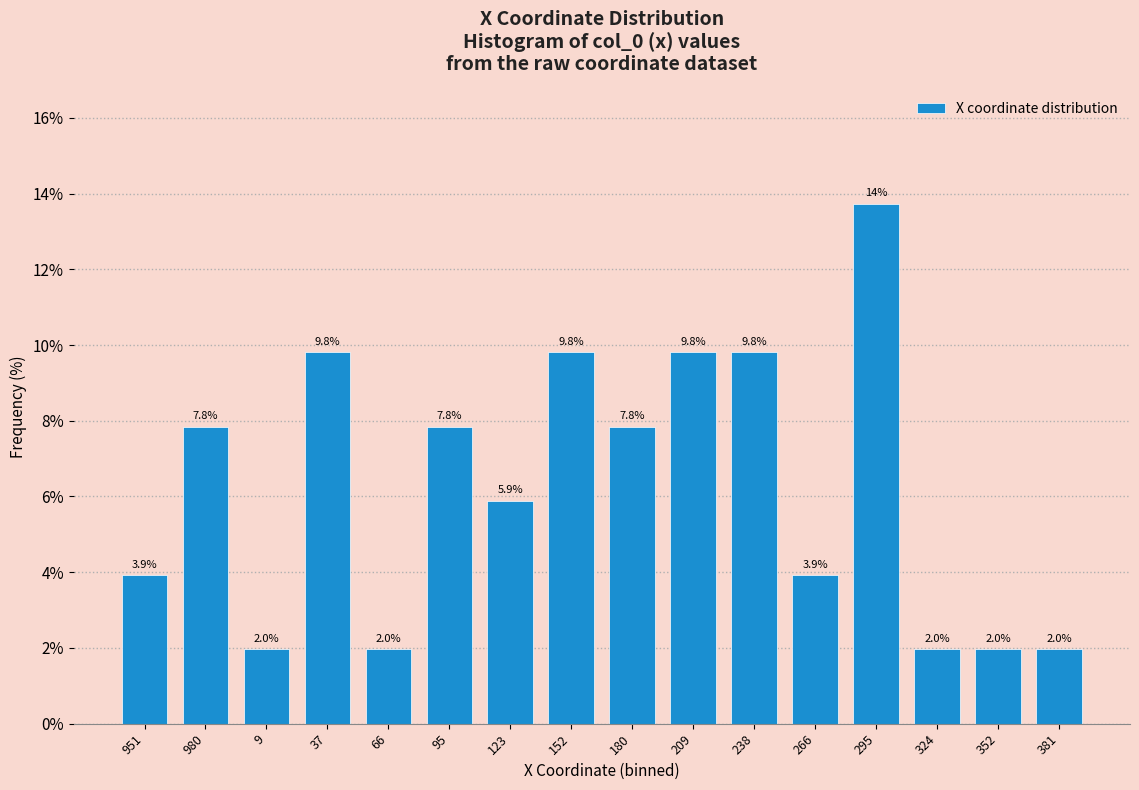

Reading right to left, extract all data points from this chart.

381=2.0	352=2.0	324=2.0	295=13.7	266=3.9	238=9.8	209=9.8	180=7.8	152=9.8	123=5.9	95=7.8	66=2.0	37=9.8	9=2.0	980=7.8	951=3.9